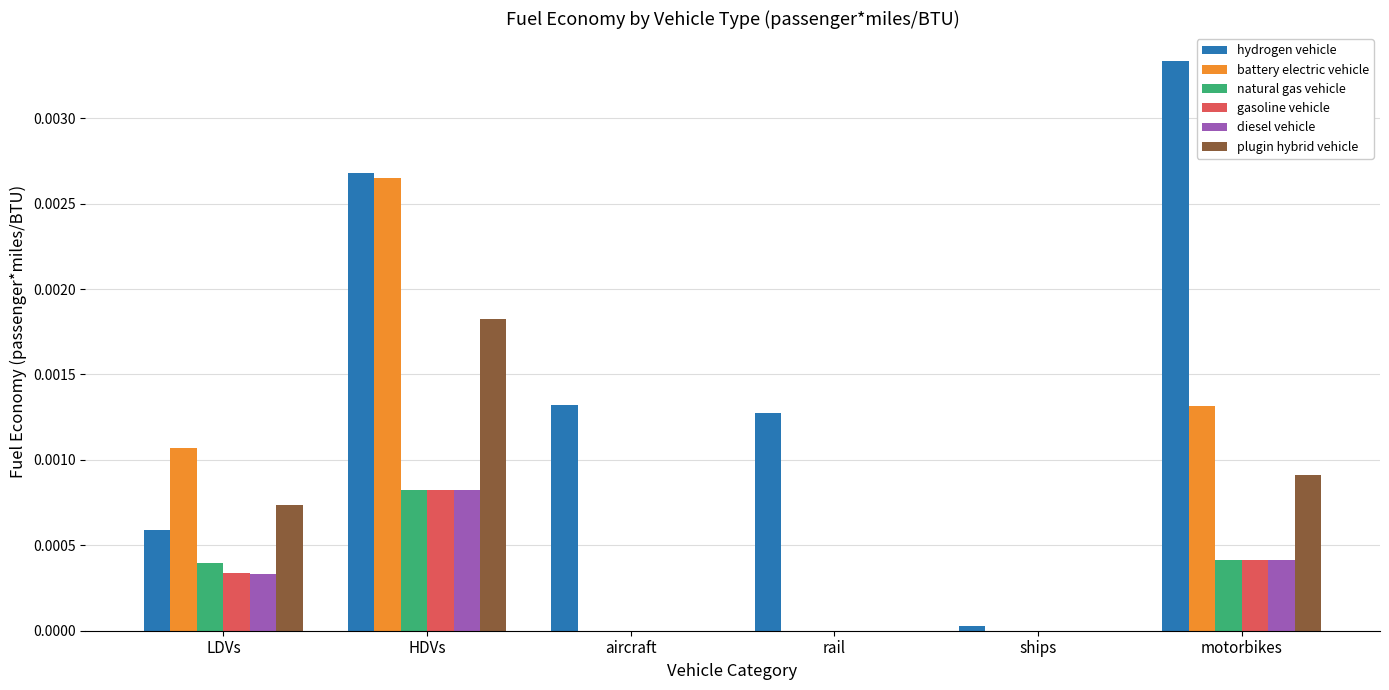

Which series changed the most between ships and motorbikes?

hydrogen vehicle